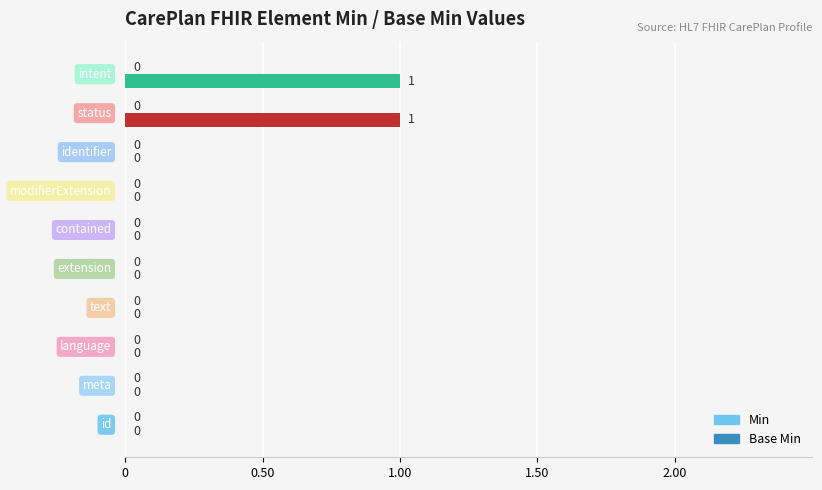

How many values are between 0 and 1?

10